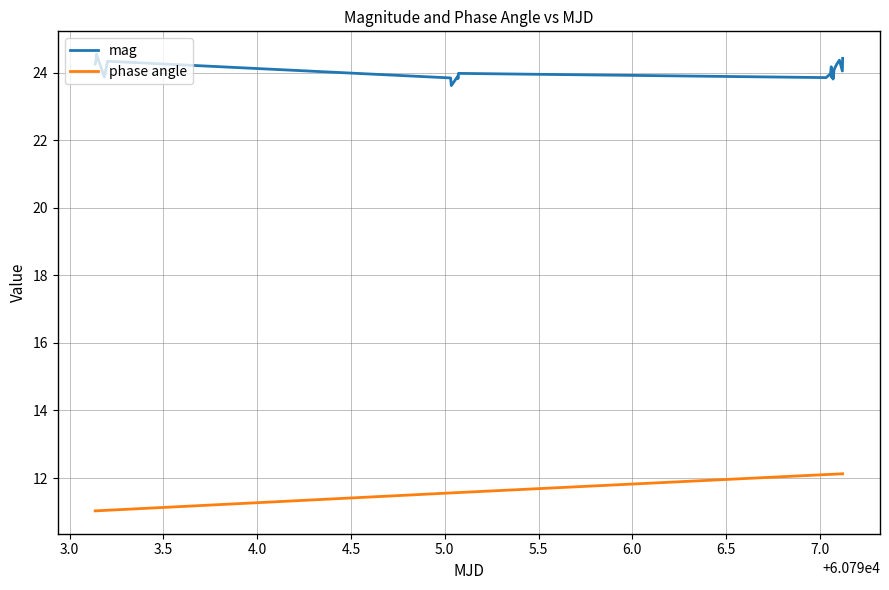

What is the difference between the maximum and minimum values in the mag series?

0.9